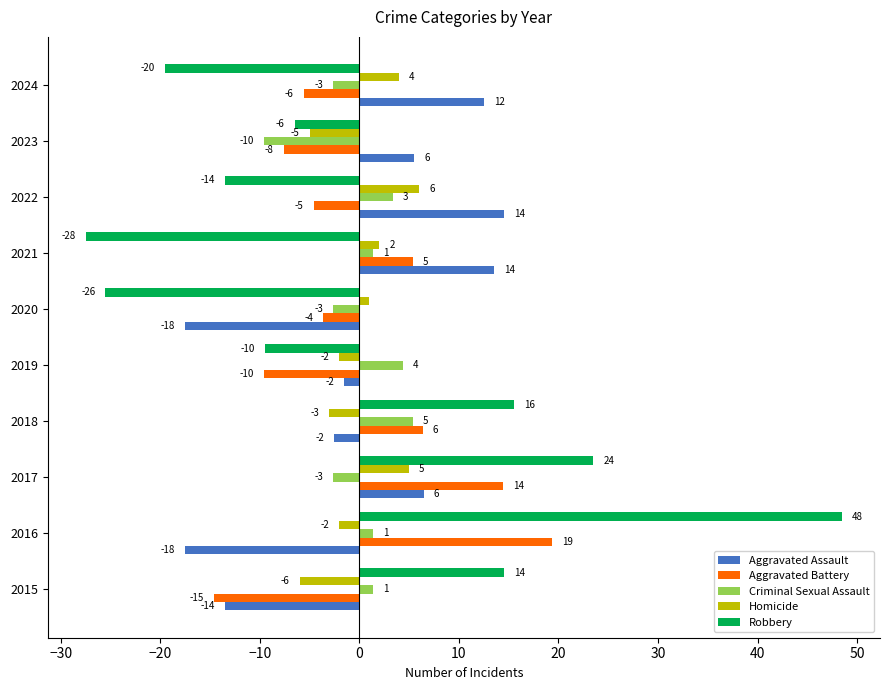

What is the difference between the maximum and minimum values in the Homicide series?

12.0